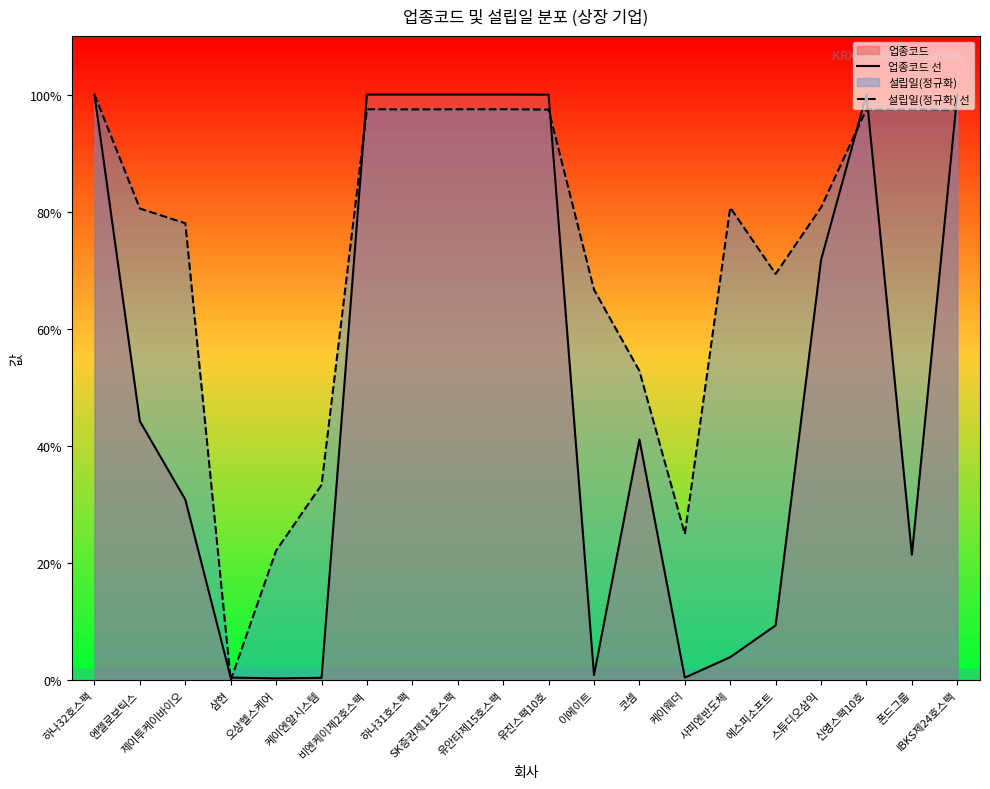

Is it true that 업종코드 선 equals 303.0 at 삼현?

True